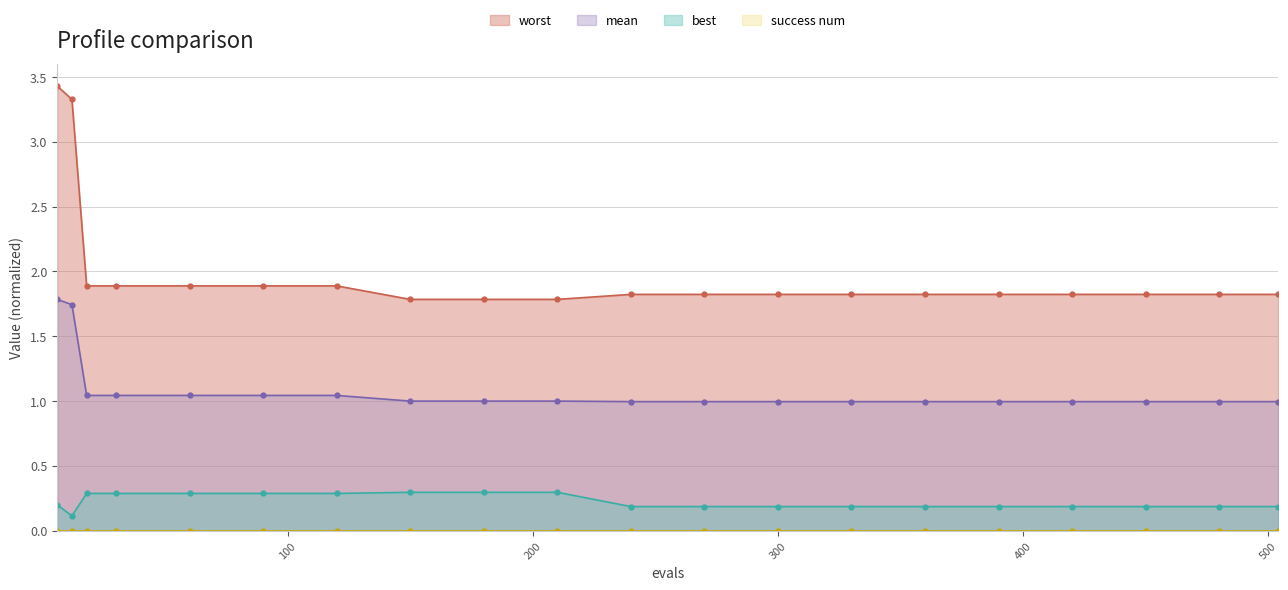

True or false: worst and best cross at least once.

False